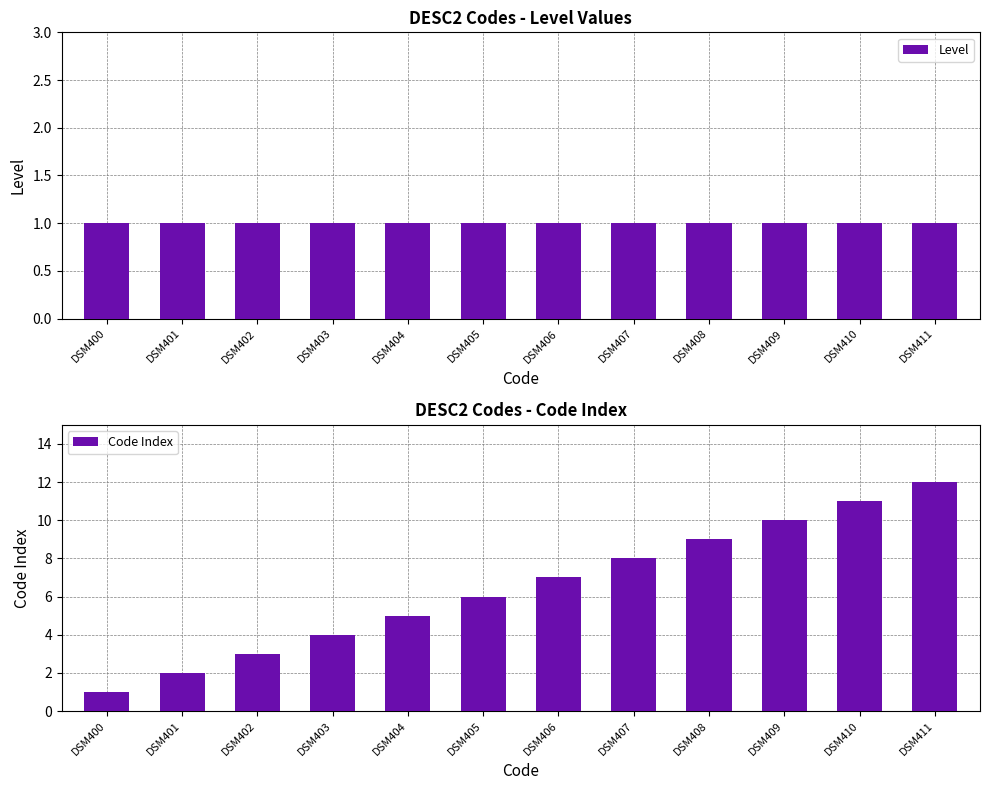

Count the number of categories in the chart.

12